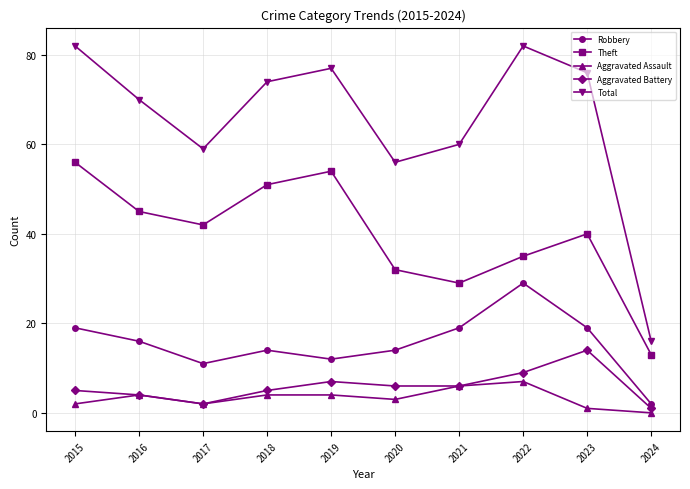

What is the maximum value shown in the chart?

82